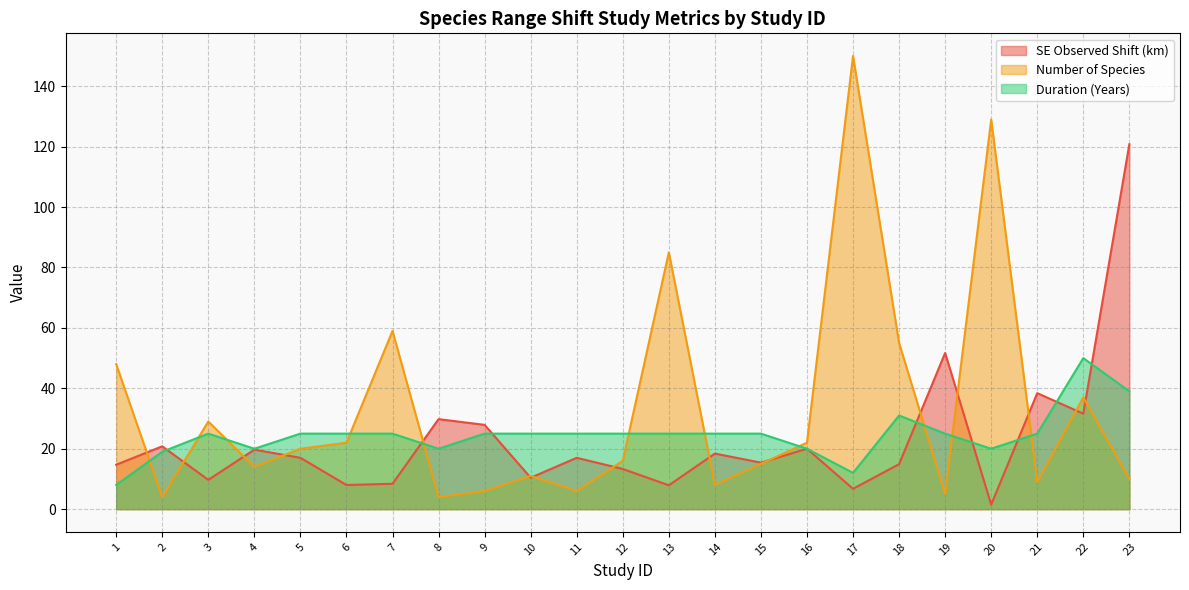

What are all the series names shown in the legend?

SE Observed Shift (km), Number of Species, Duration (Years)